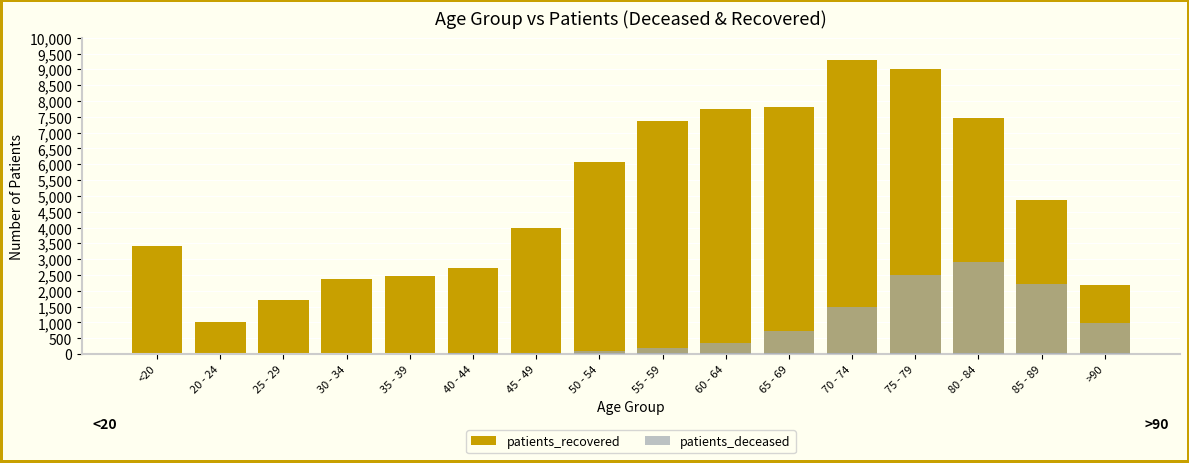

Reading left to right, what are all the values shown in this chart?

patients_recovered: 3428	1010	1709	2381	2470	2722	3982	6074	7374	7735	7821	9288	9010	7476	4868	2199
patients_deceased: 11	3	3	15	13	21	40	108	181	356	726	1486	2495	2916	2209	983